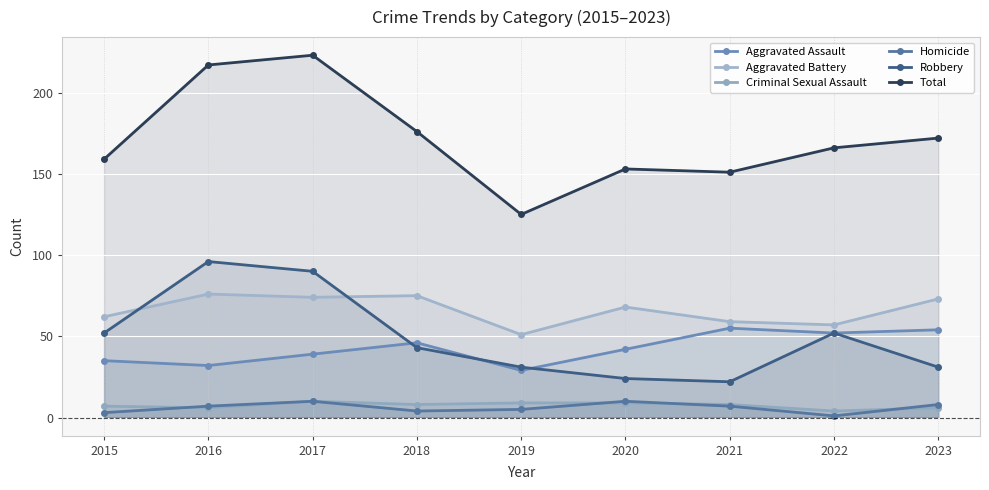

Between 2021 and 2022, which series saw the biggest shift?

Robbery